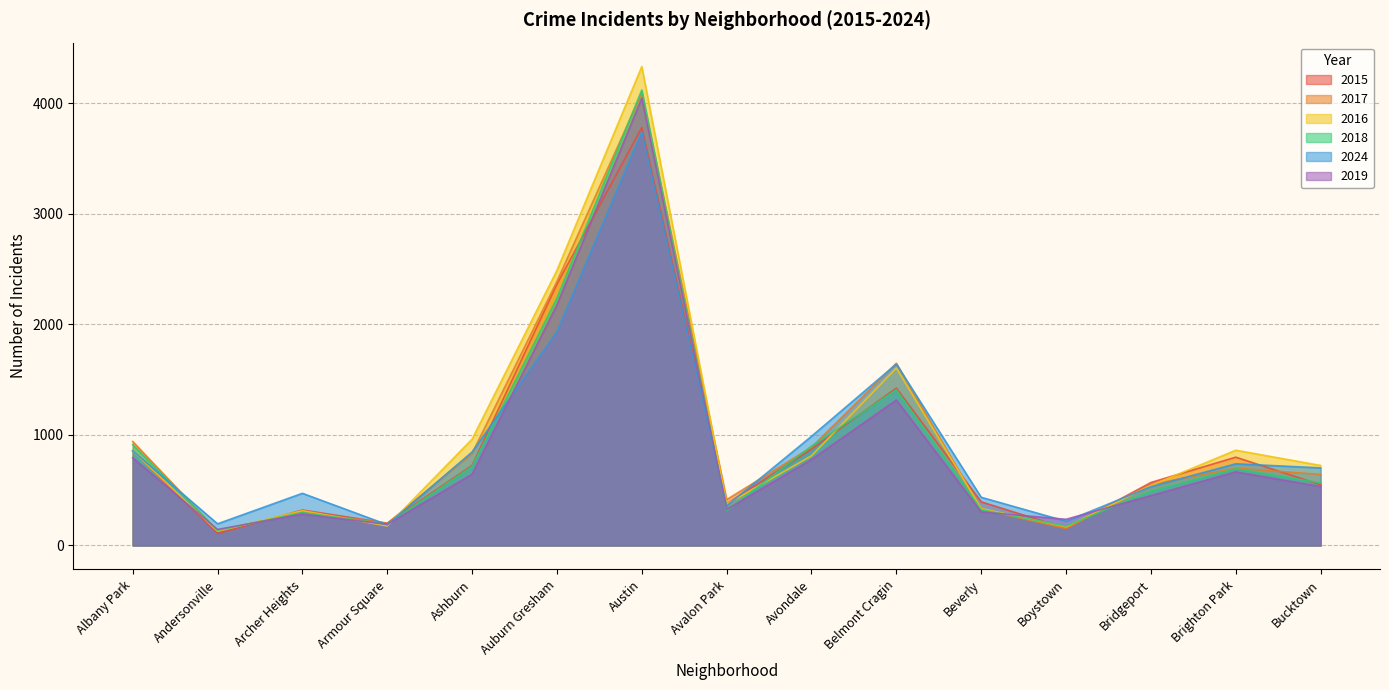

At how many categories does at least one series exceed 766?

7